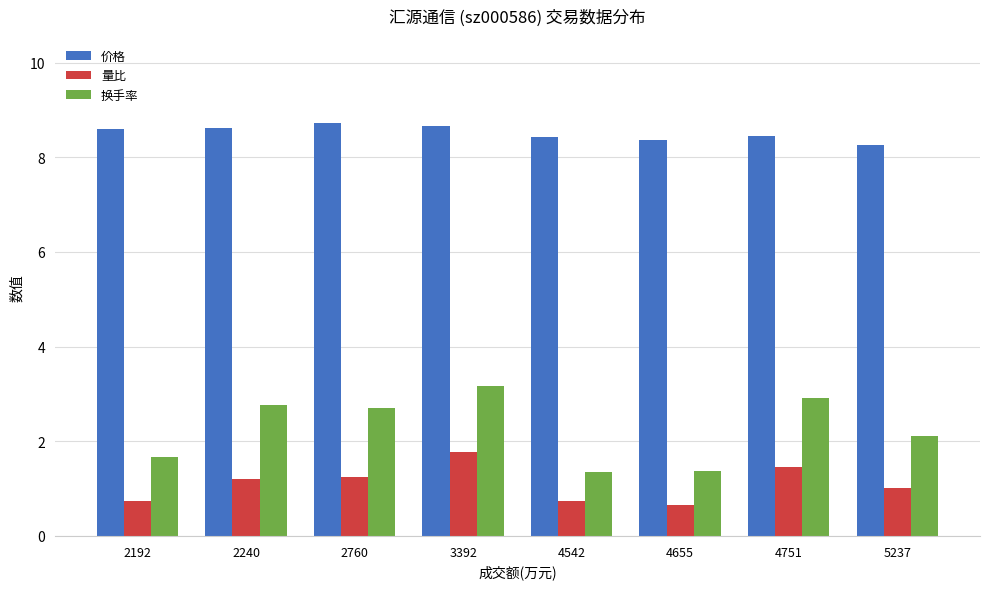

How many groups of bars are there?

8